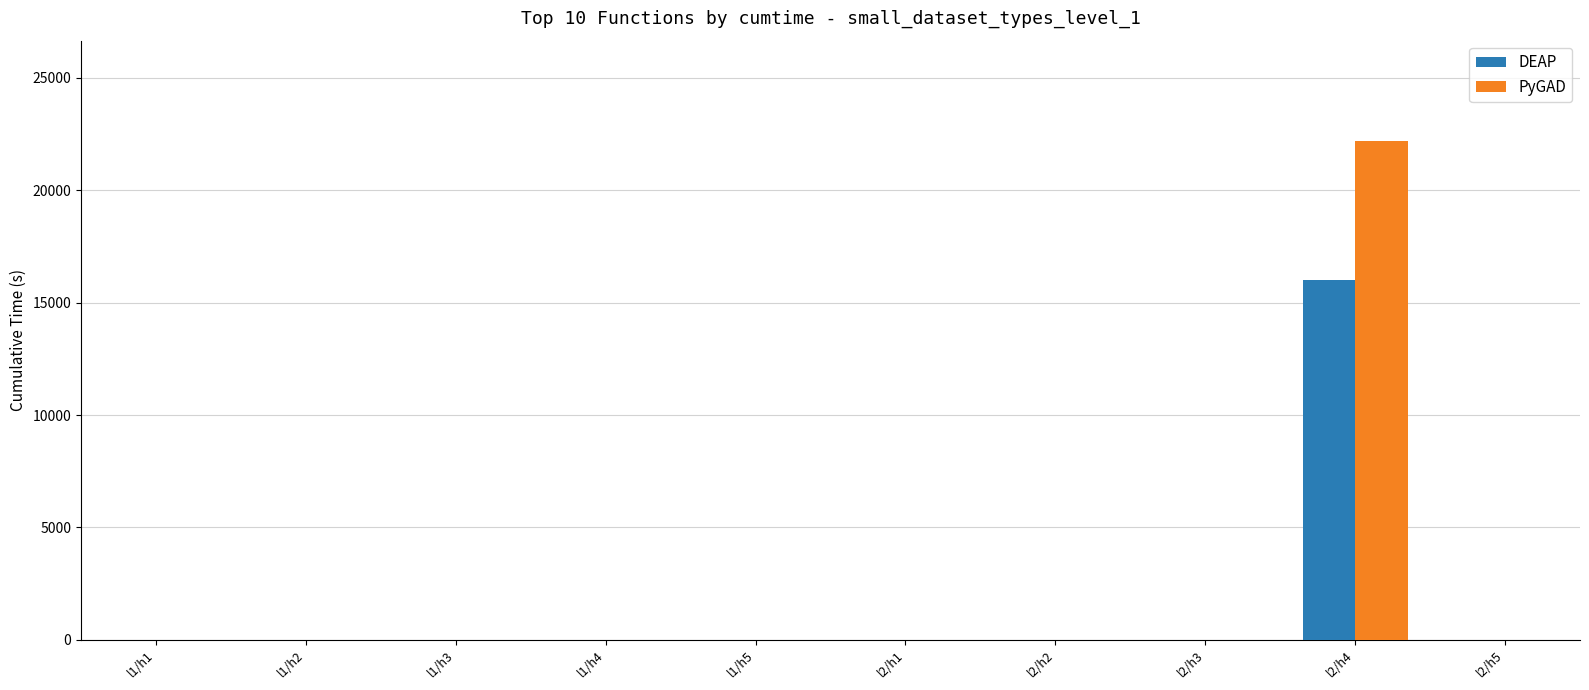

What is the sum of all DEAP values?

16000